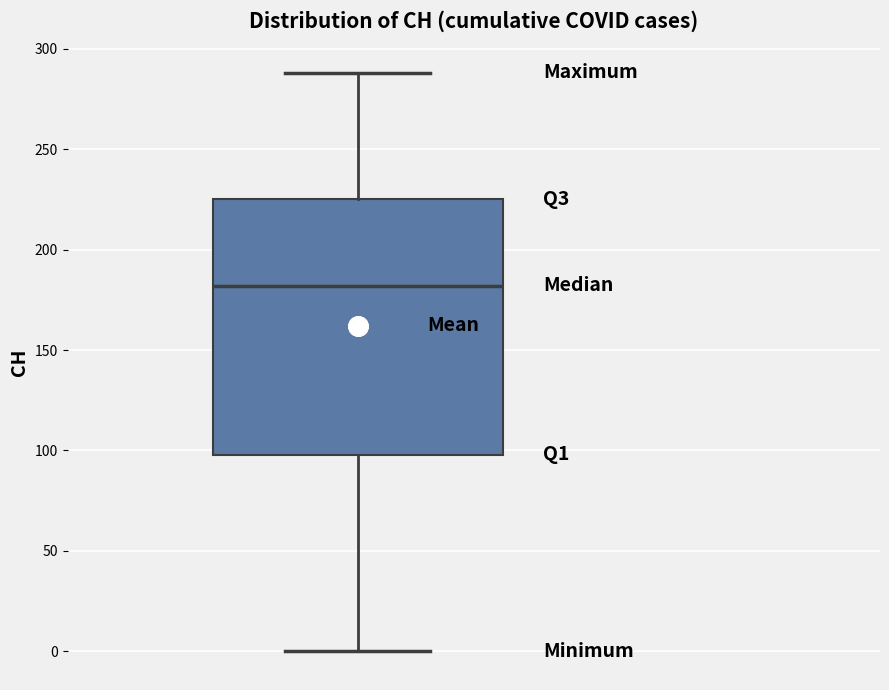

Where does the median line of the box sit on the y-axis? The values are not printed on the chart, so give them approximately, as read against the axis.

180